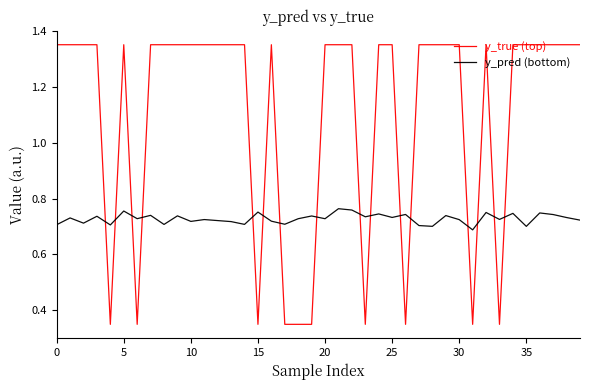

List the series in order of their peak value, lowest first.

y_pred (bottom), y_true (top)